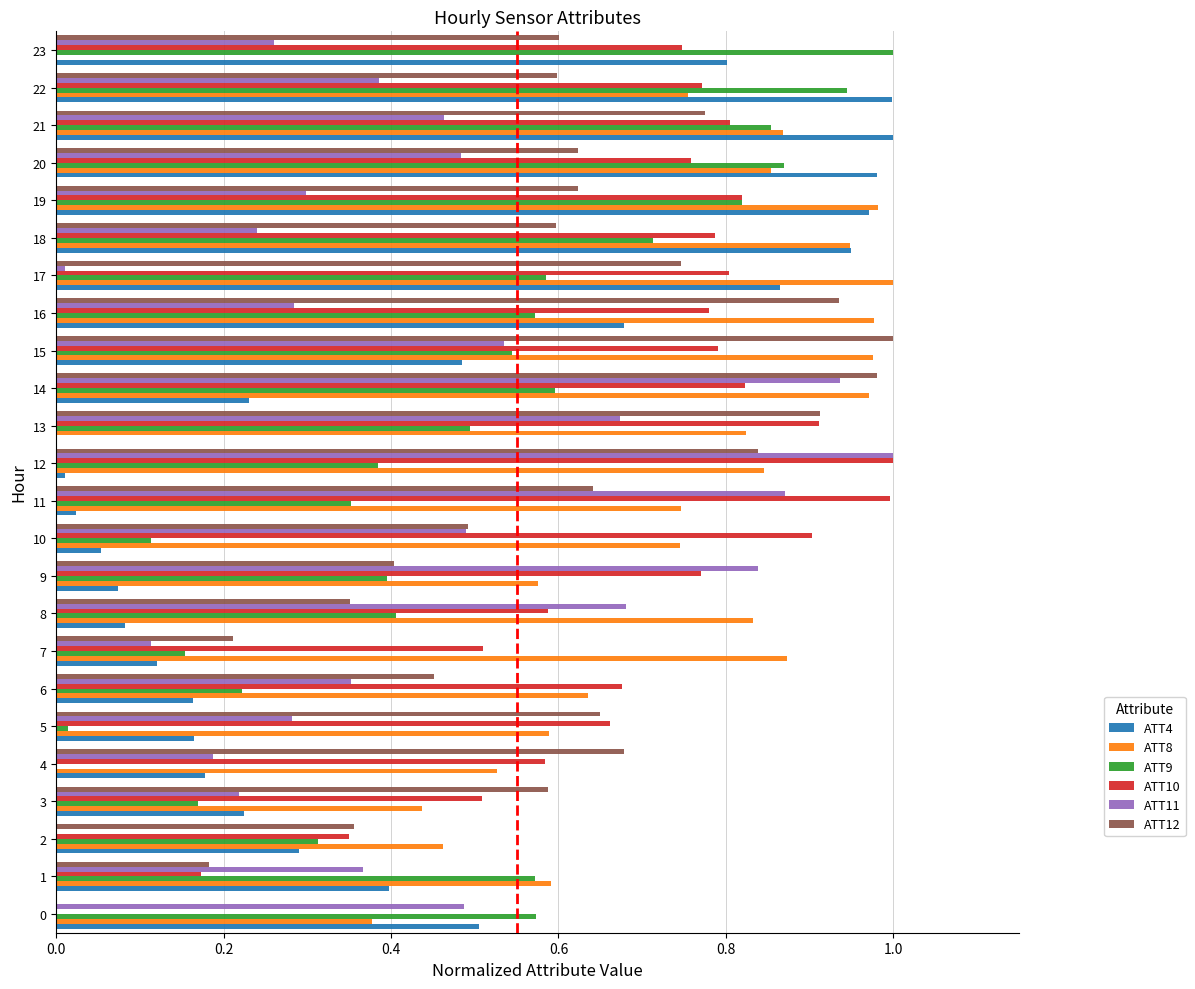

Which series has the largest total across all categories?

ATT8